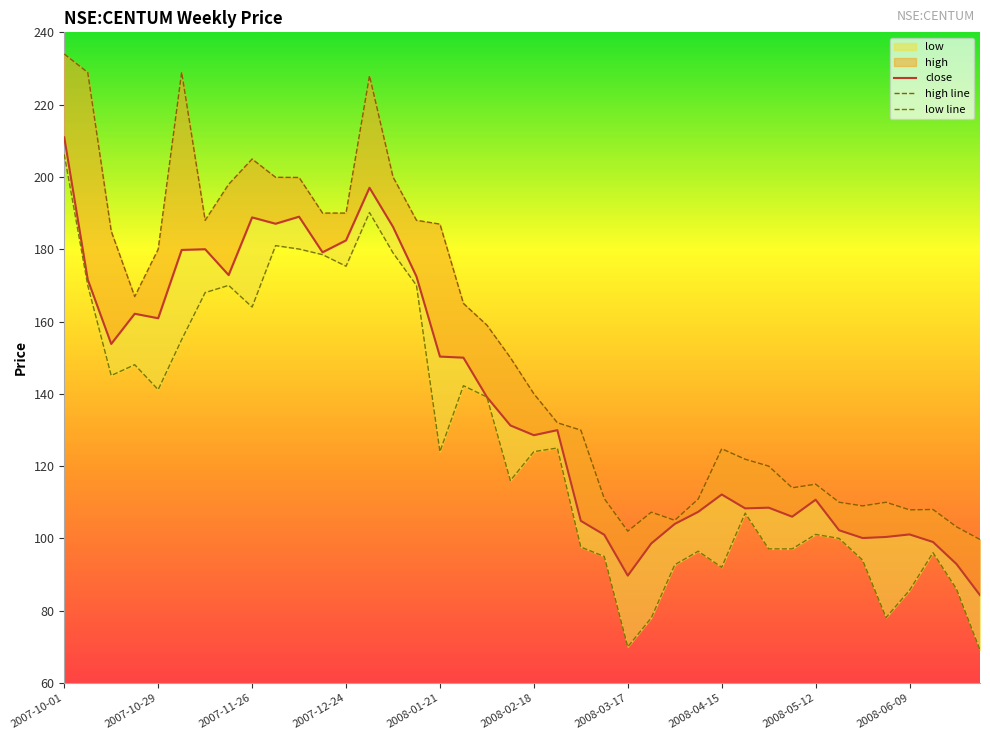

How many lines are shown in the chart?

3